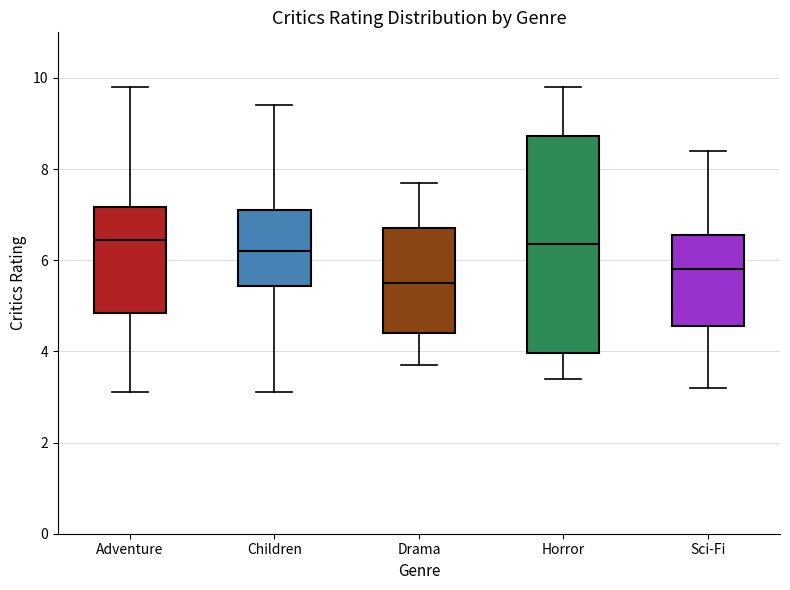

Which box is the tallest, from its lower edge to its upper edge?

Horror